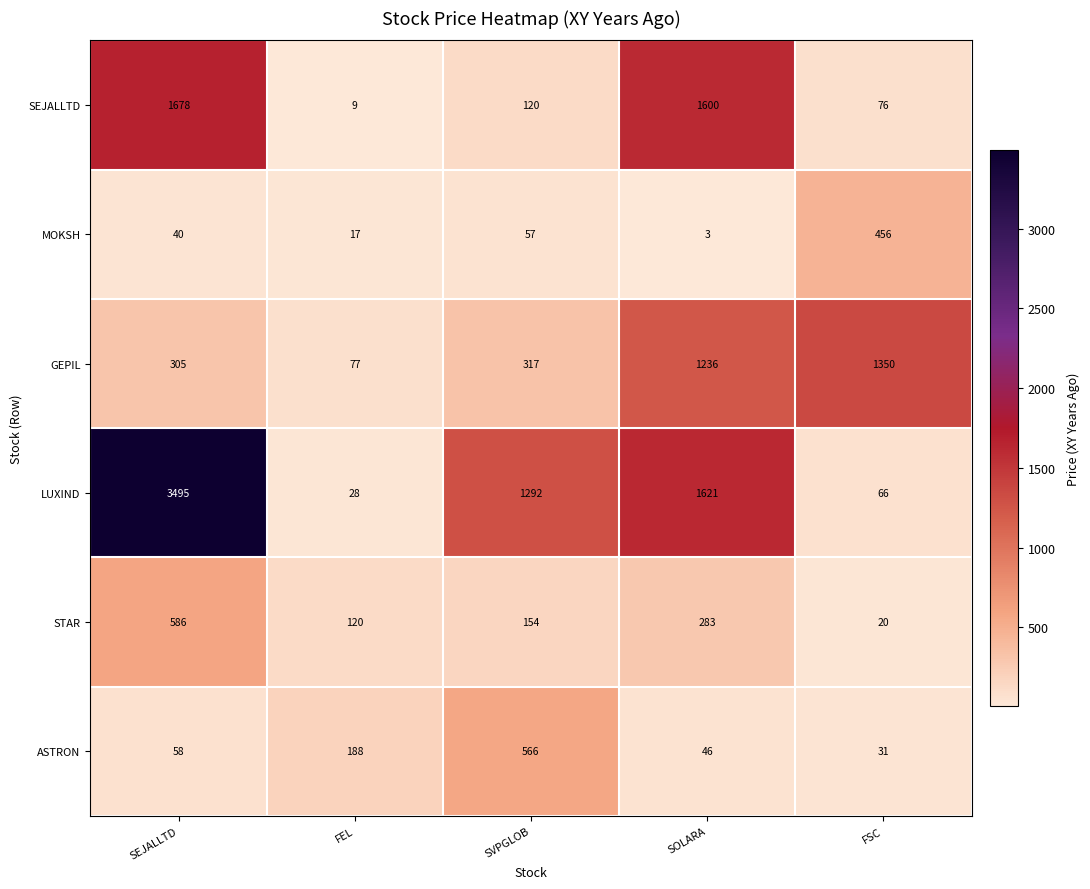

Which series has the largest range (max minus min)?

LUXIND